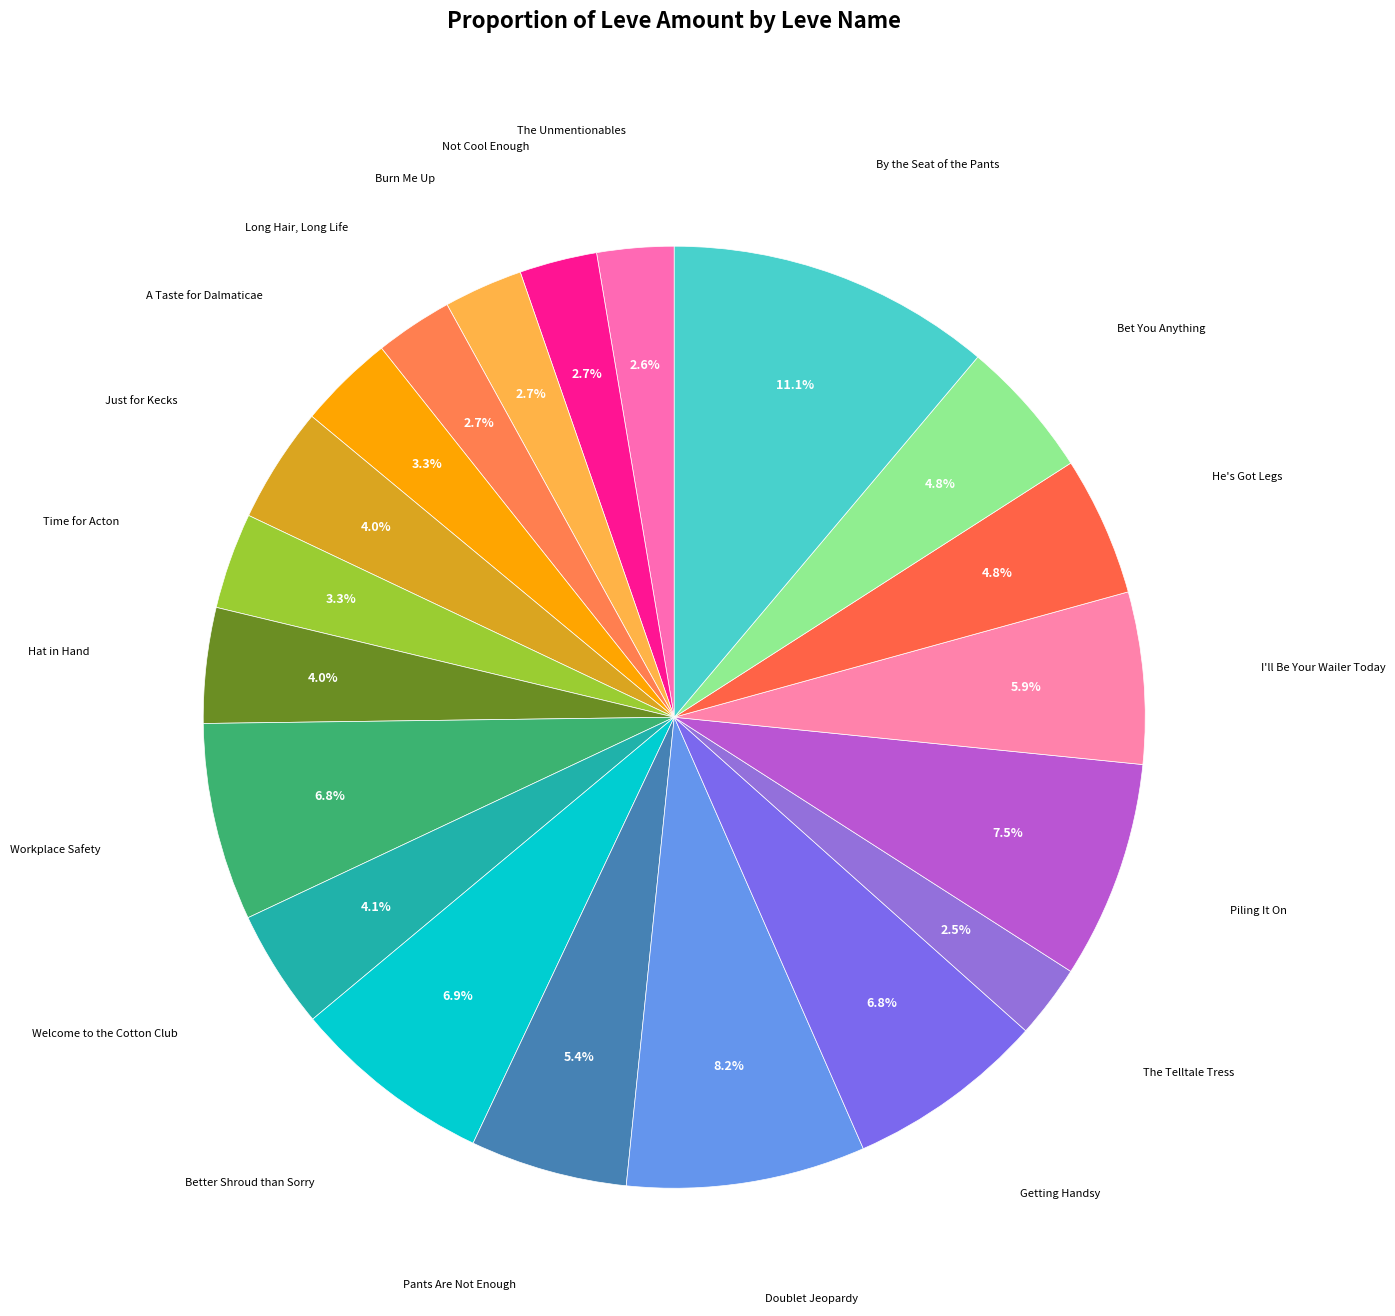

Which category has the biggest portion of the pie?

By the Seat of the Pants